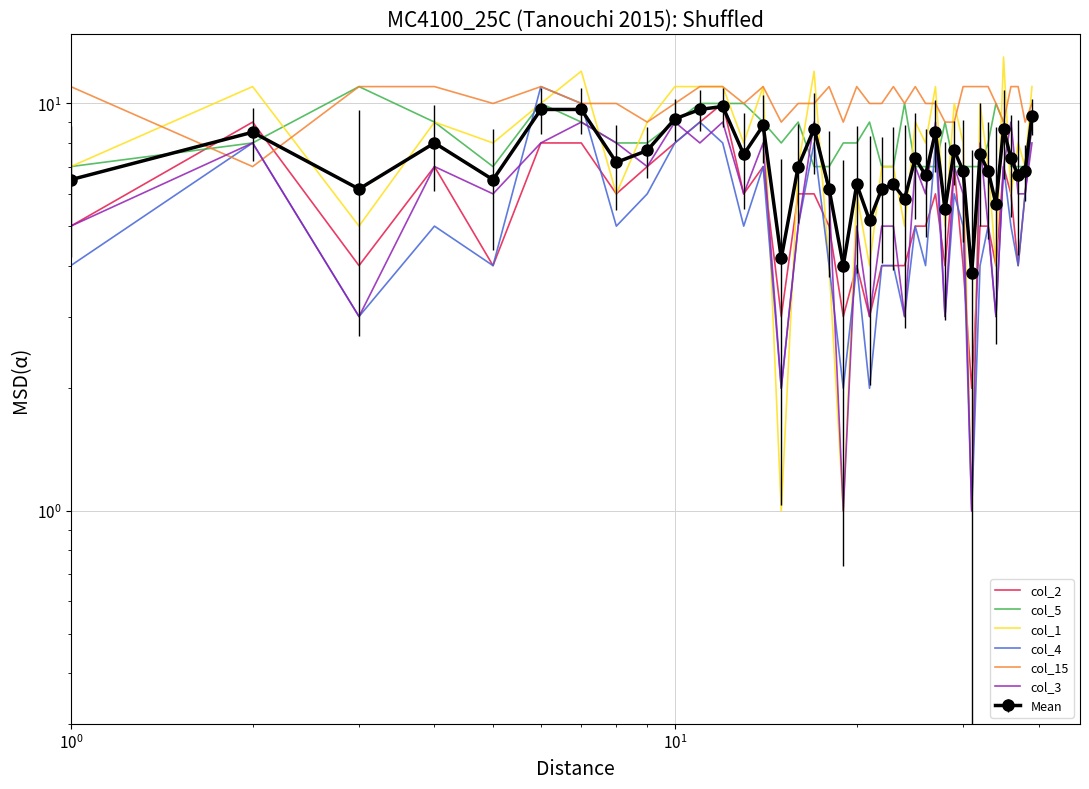

List the series in order of their peak value, highest first.

col_1, col_5, col_4, col_15, col_2, col_3